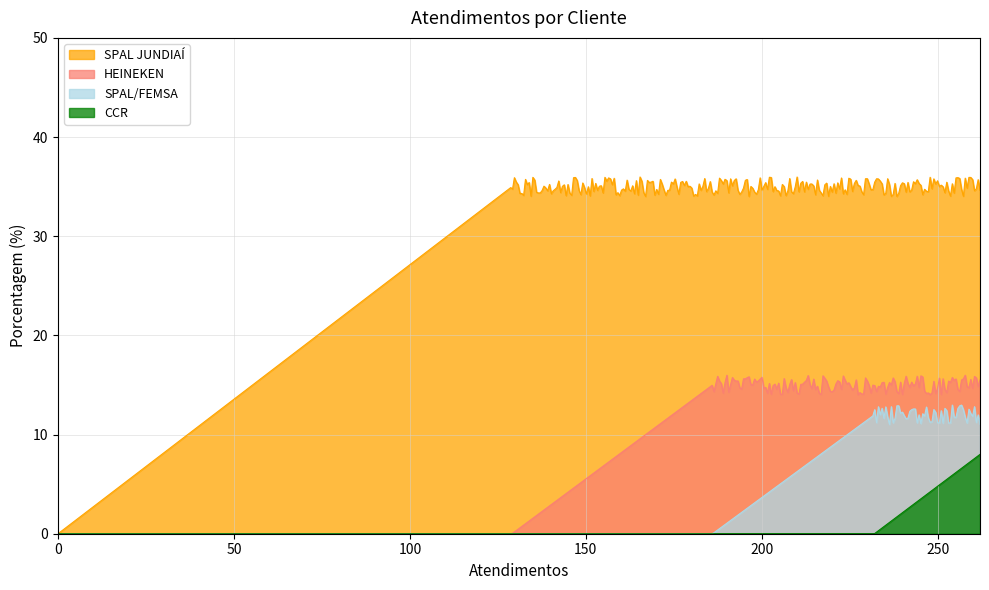

Which series has the largest total across all categories?

SPAL JUNDIAÍ